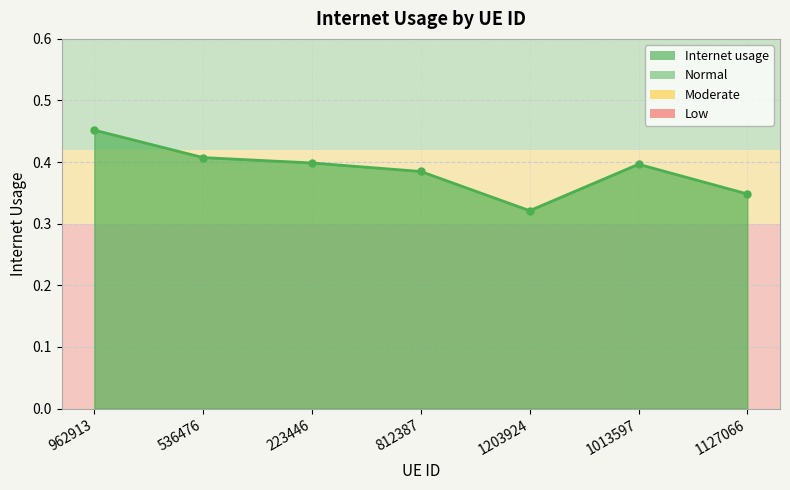

Which label corresponds to the largest value in the chart?

962913